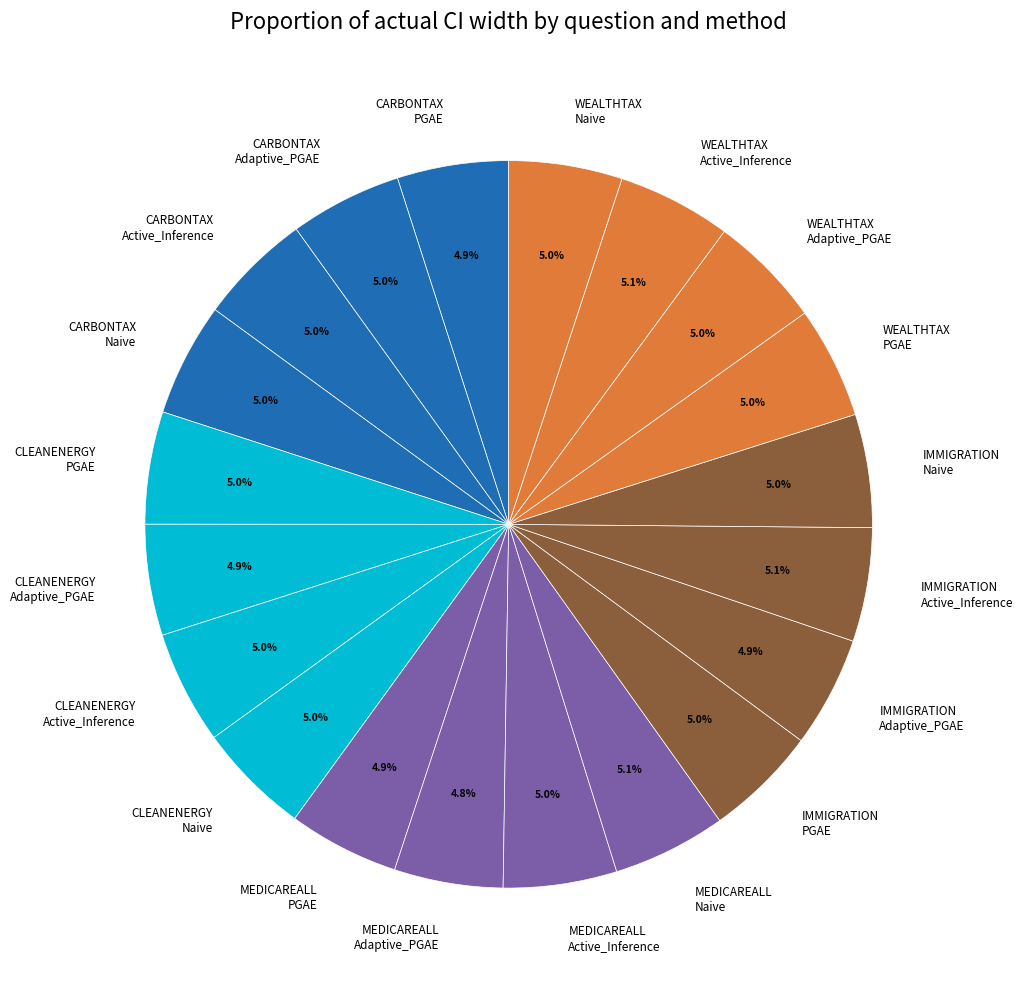

Is MEDICAREALL Active_Inference the majority of the pie?

No